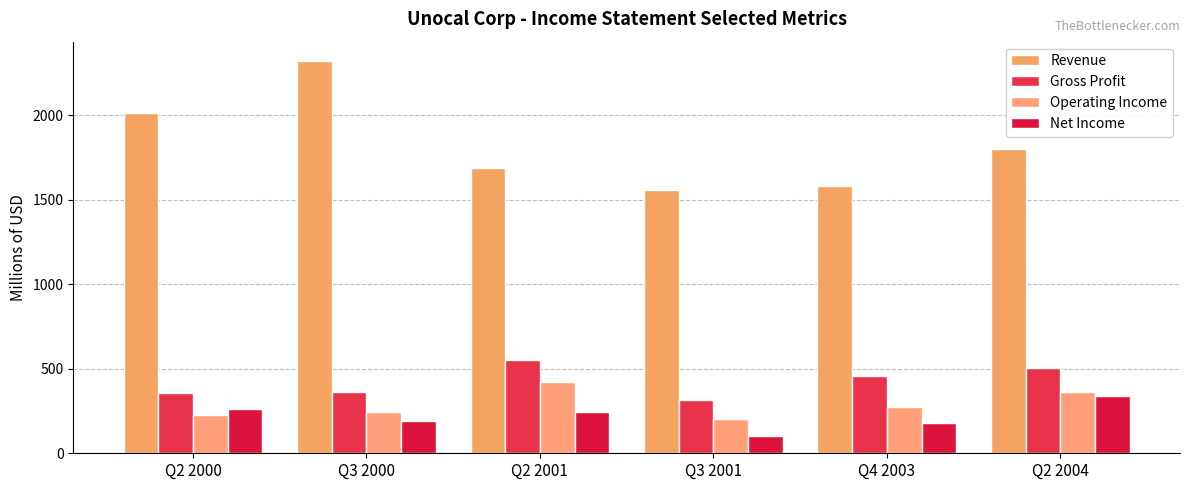

How many groups of bars are there?

6